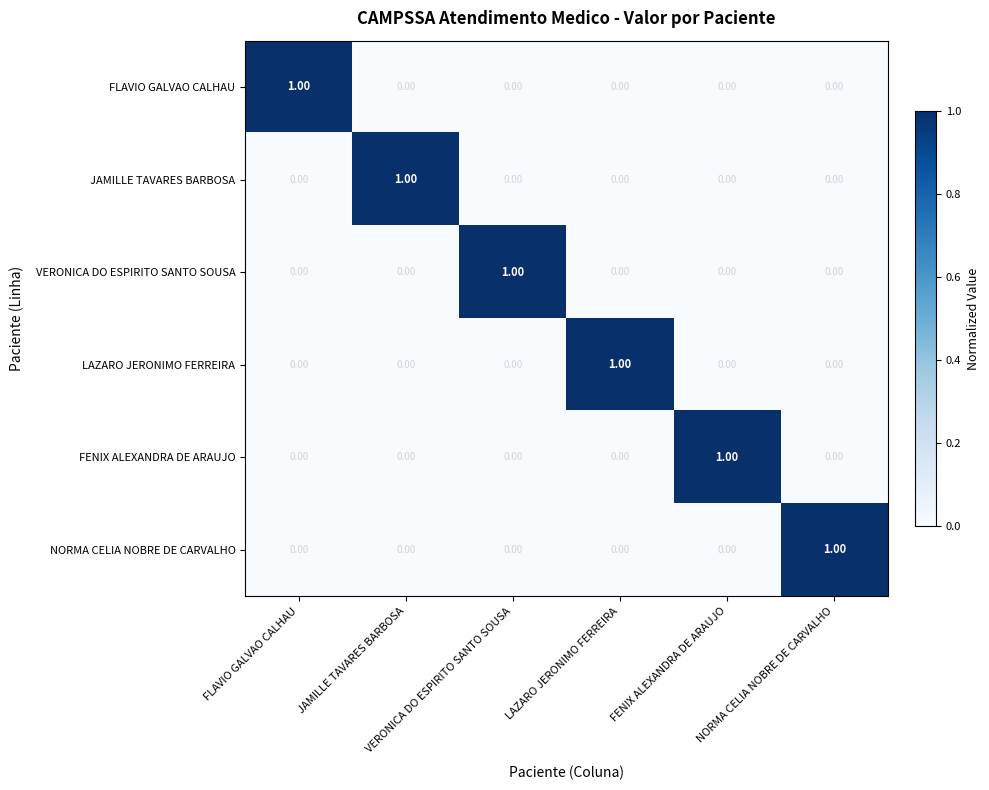

At how many categories does at least one series exceed 0?

6